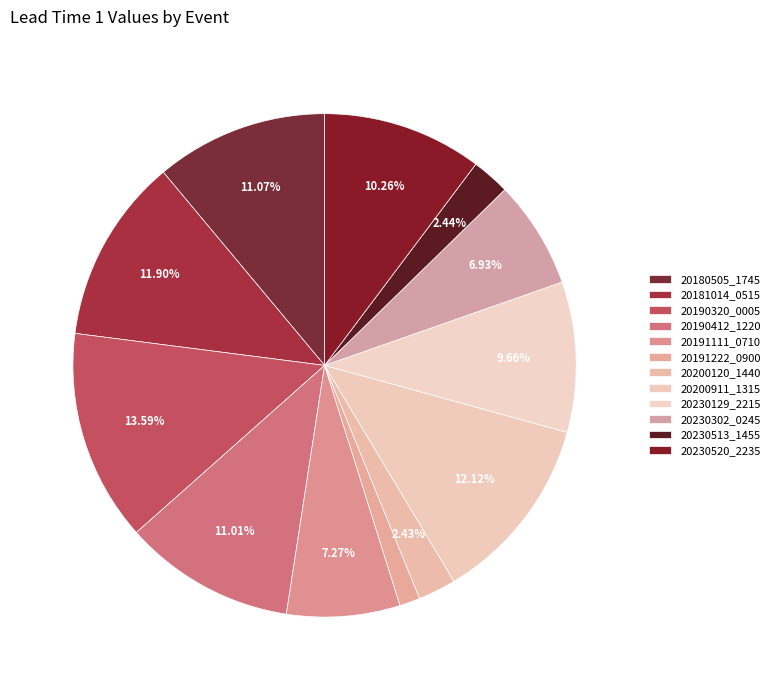

Is it true that 20200120_1440 is 1% of the pie?

False